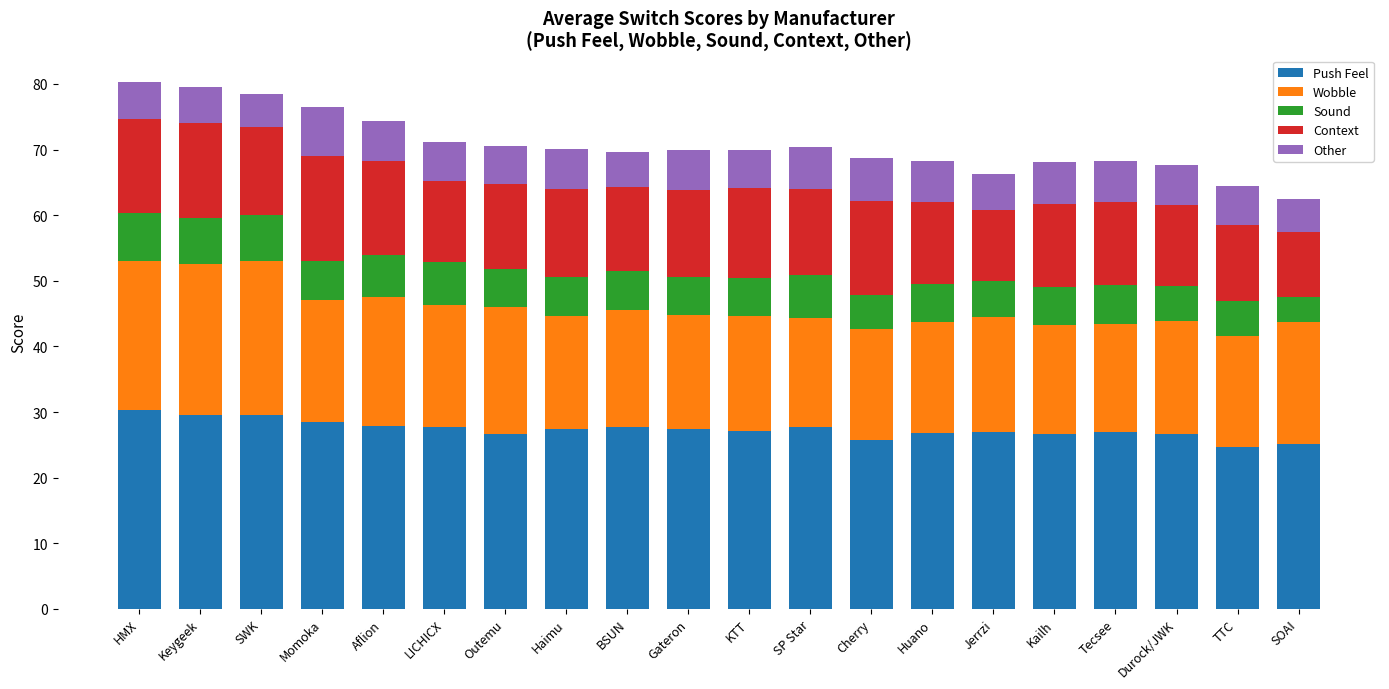

What is the total value across all series at Jerrzi?

66.3